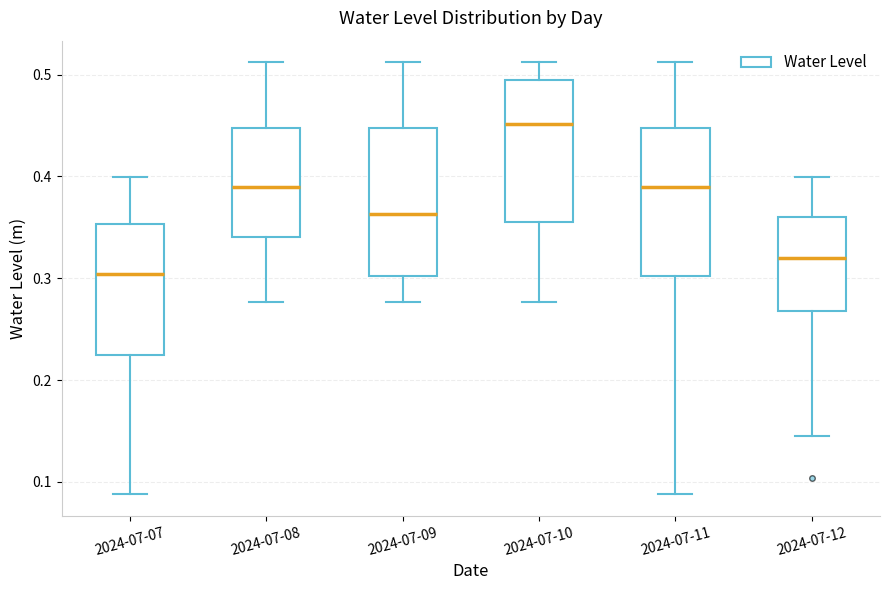

Reading left to right, read every box against the y-axis: the position of its median line, the range the box covers, and the ends of its whiskers. The values are not printed on the chart, so give them approximately, as read against the axis.

2024-07-07: median 0.30, box 0.23 to 0.35, whiskers 0.09 to 0.40
2024-07-08: median 0.39, box 0.34 to 0.45, whiskers 0.28 to 0.51
2024-07-09: median 0.36, box 0.30 to 0.45, whiskers 0.28 to 0.51
2024-07-10: median 0.45, box 0.36 to 0.49, whiskers 0.28 to 0.51
2024-07-11: median 0.39, box 0.30 to 0.45, whiskers 0.09 to 0.51
2024-07-12: median 0.32, box 0.27 to 0.36, whiskers 0.14 to 0.40